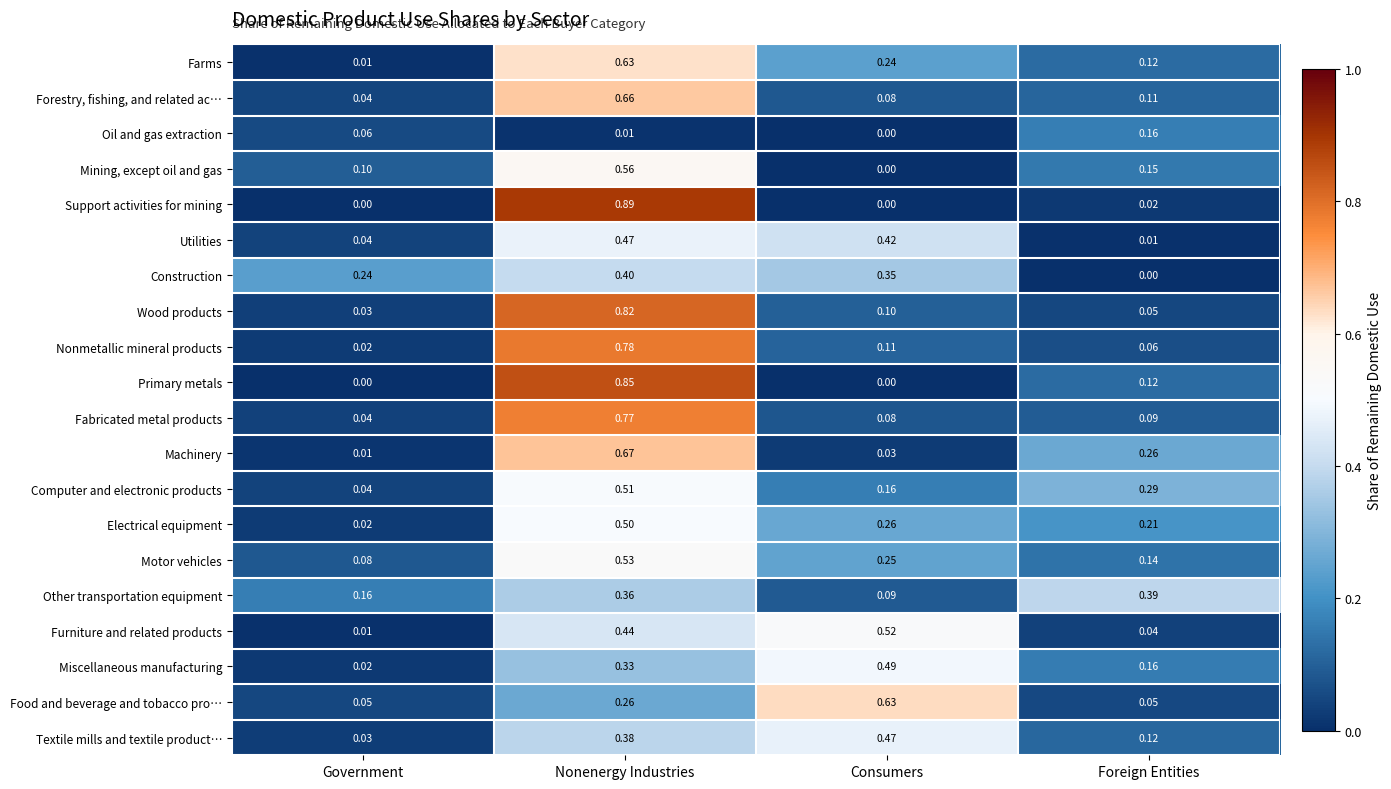

How many series are shown in this chart?

20